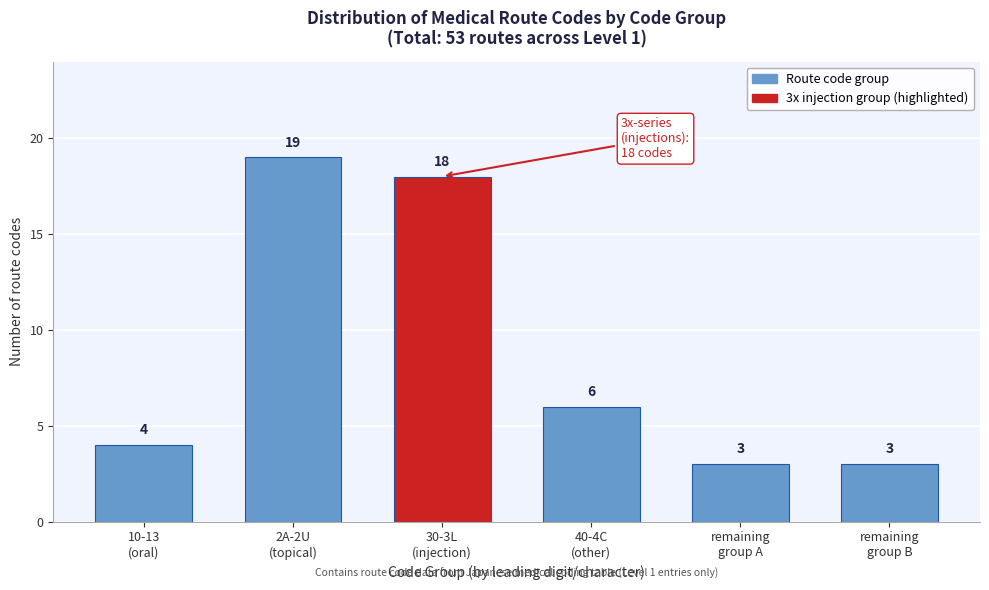

Reading right to left, what are all the values shown in this chart?

3	3	6	18	19	4